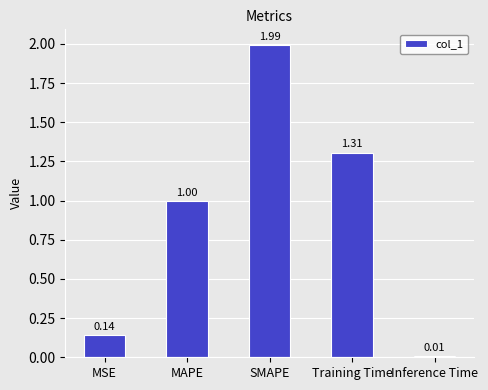

Is it true that the value at SMAPE is 0.8?

False